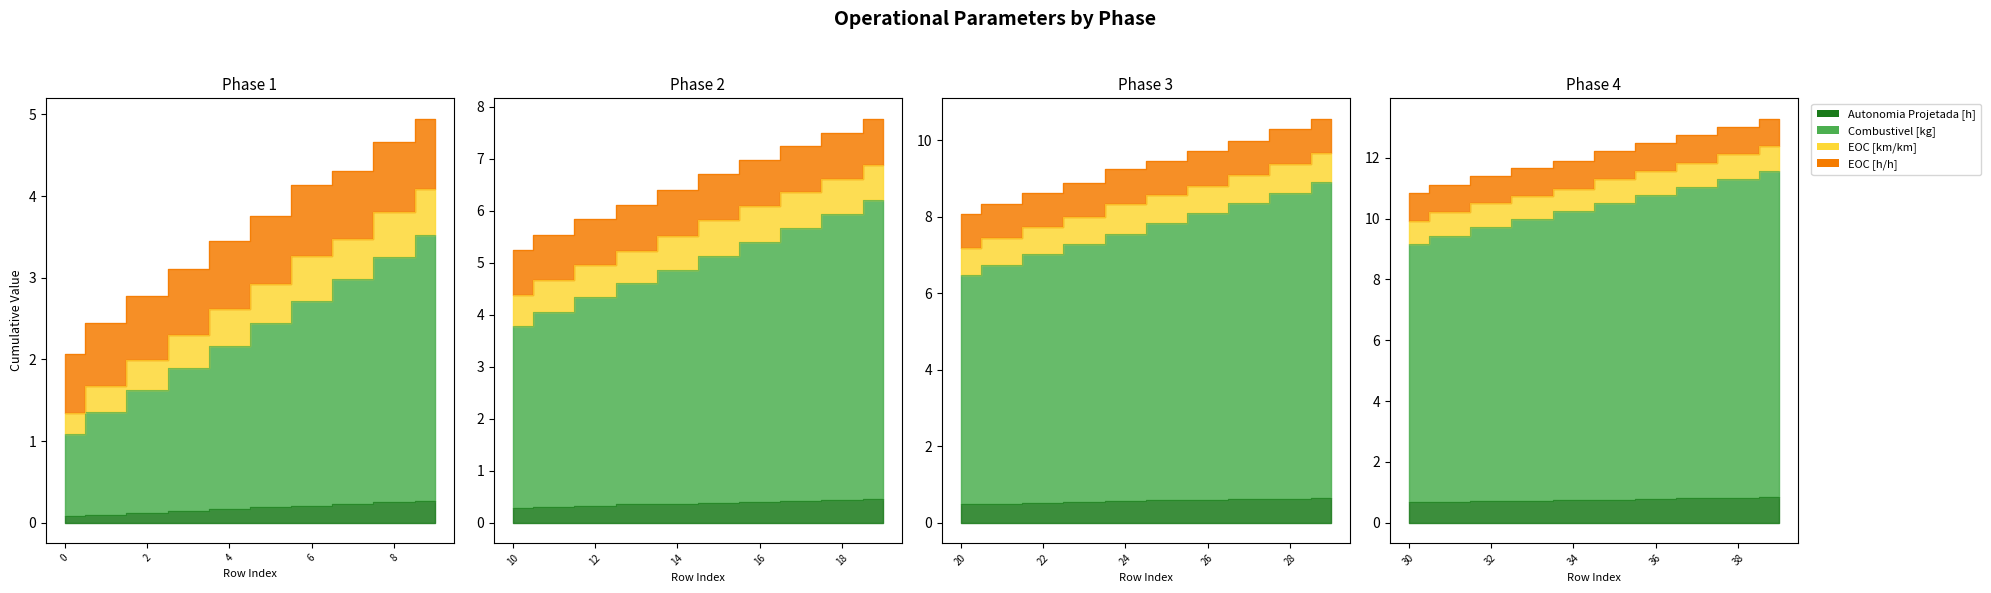

What is the average value of the EOC [km/km] series?

0.7